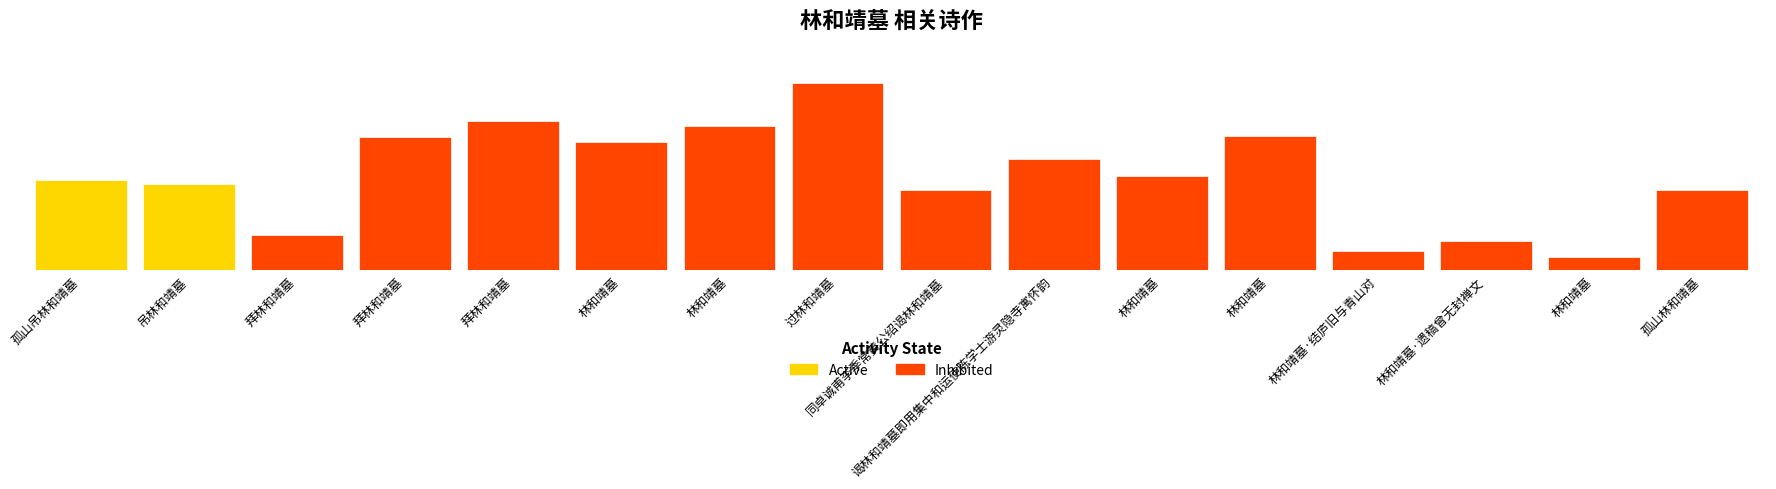

What is the maximum value shown in the chart?

1242991